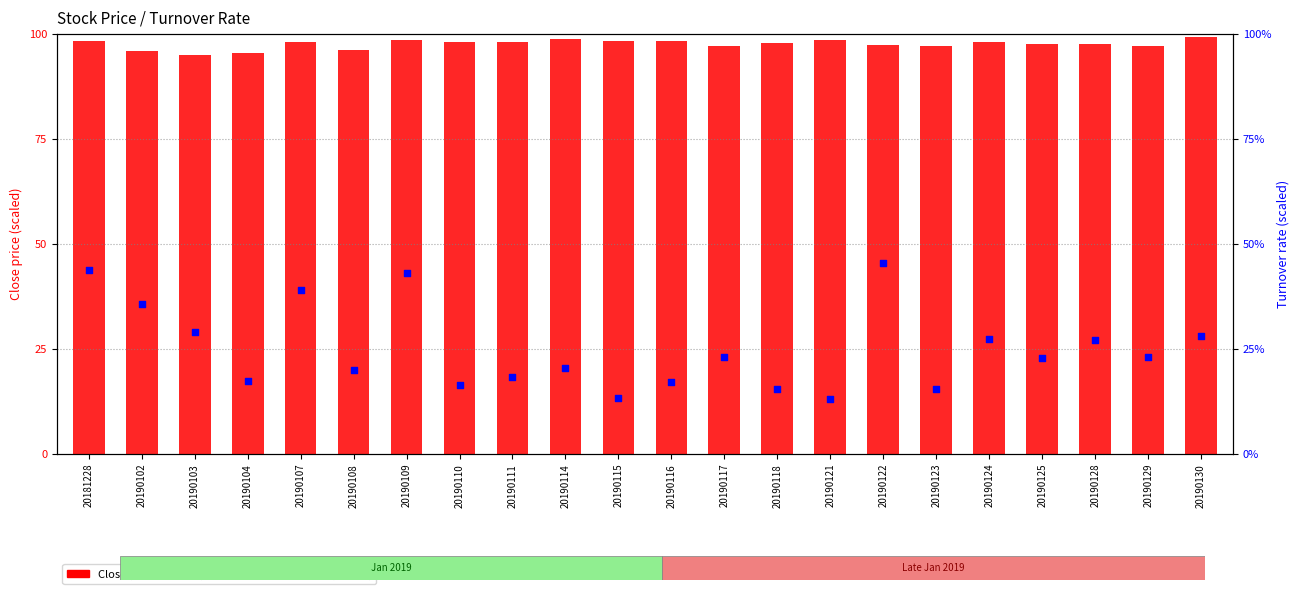

Which series reaches the maximum Y coordinate?

Close (scaled)